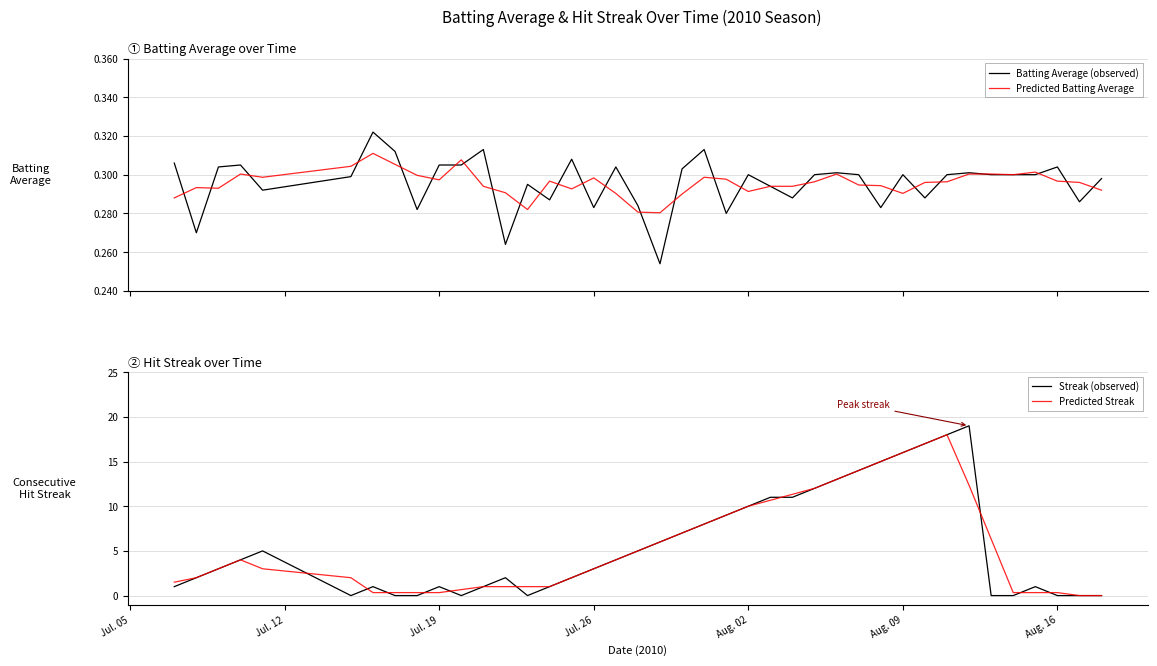

True or false: Predicted Batting Average and Predicted Streak intersect in this chart.

True